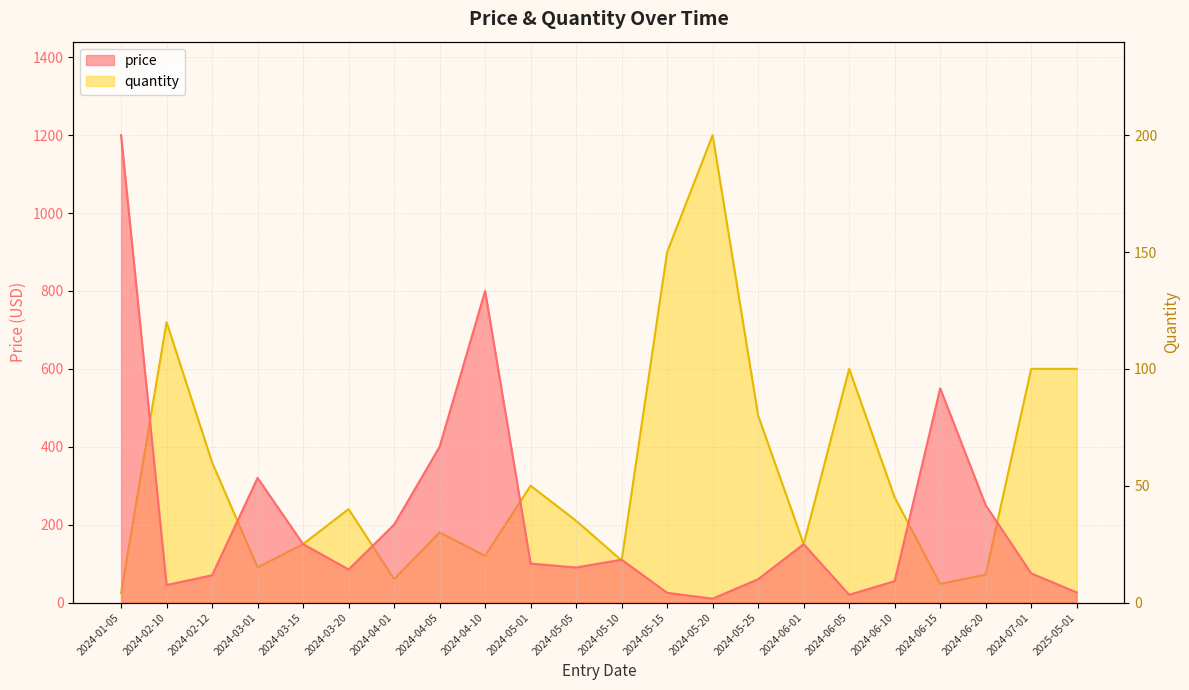

Which series ends up on top after the final intersection of quantity and price?

quantity